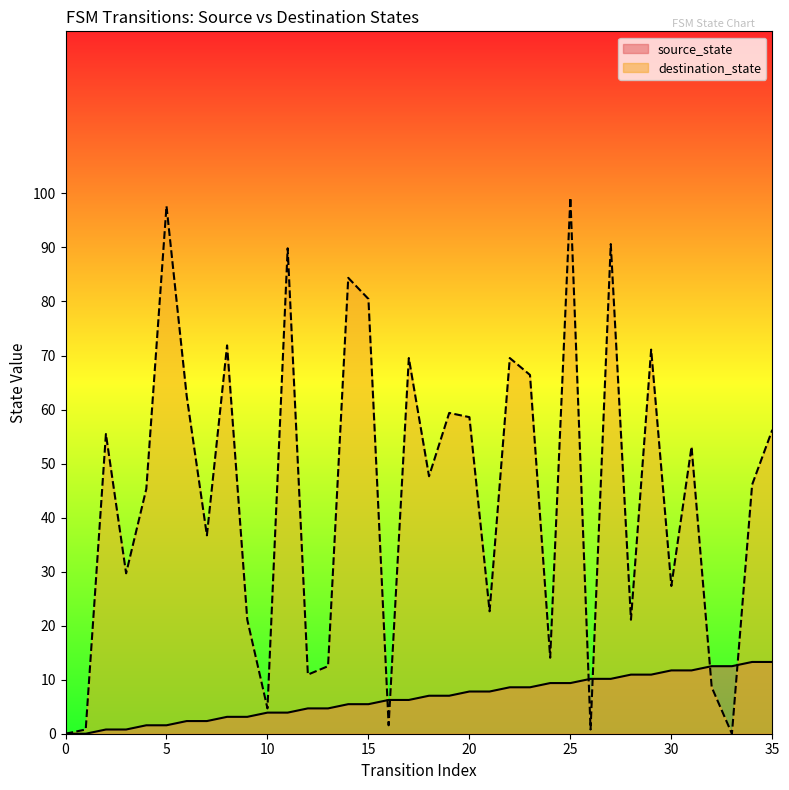

What are all the series names shown in the legend?

source_state, destination_state